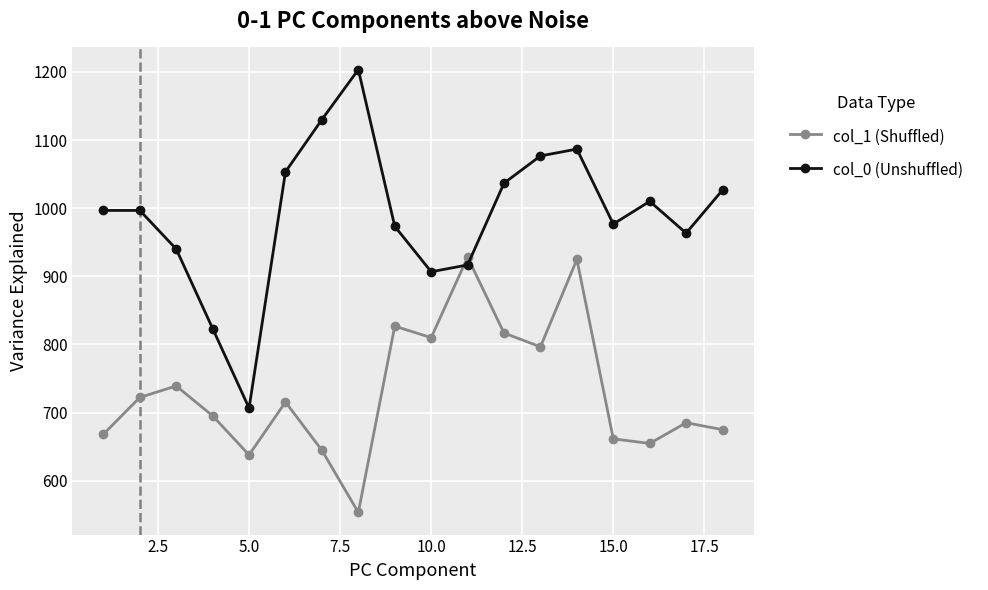

What are all the series names shown in the legend?

col_1 (Shuffled), col_0 (Unshuffled)